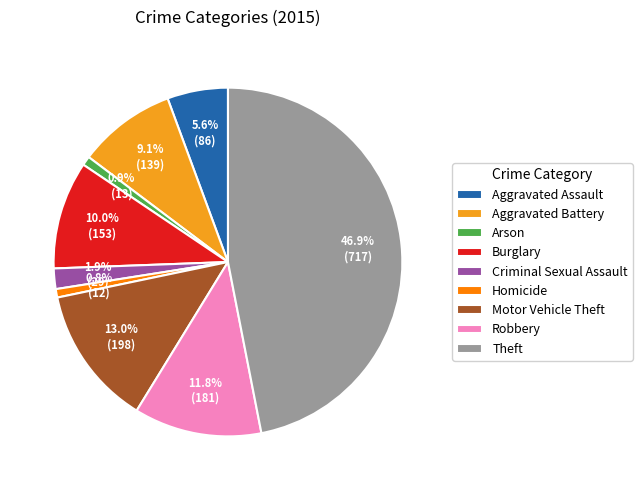

To the nearest percent, what is the combined percentage of Criminal Sexual Assault and Homicide?

3%